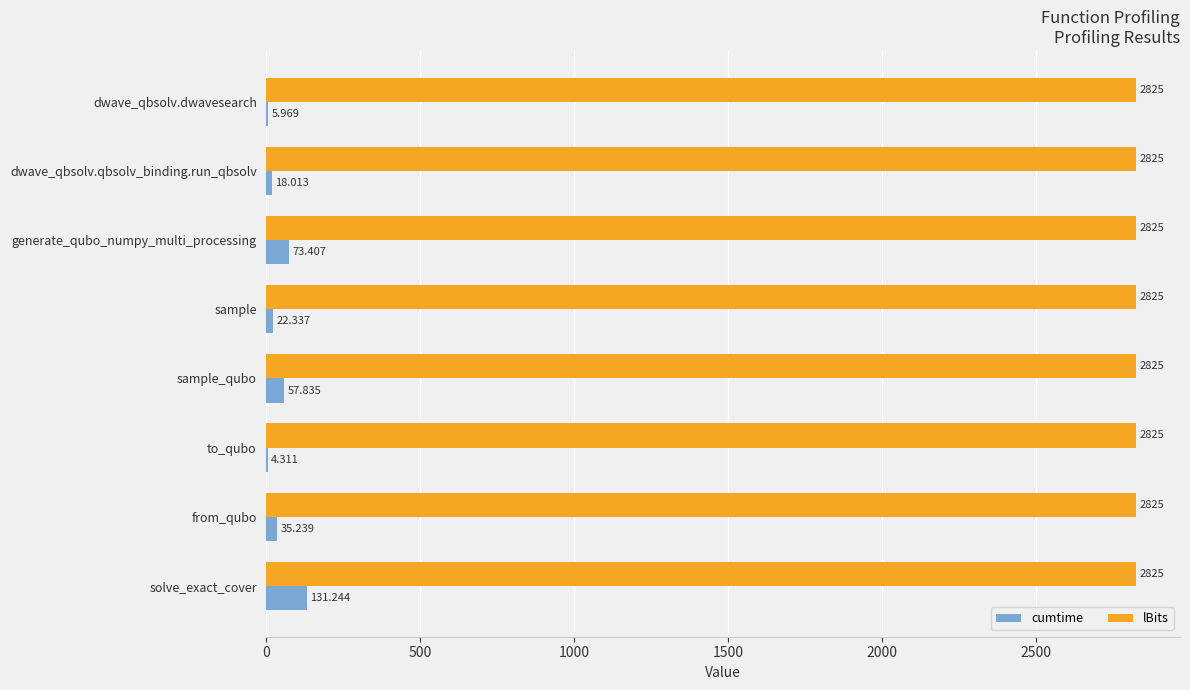

Between sample and from_qubo, which series saw the biggest shift?

cumtime